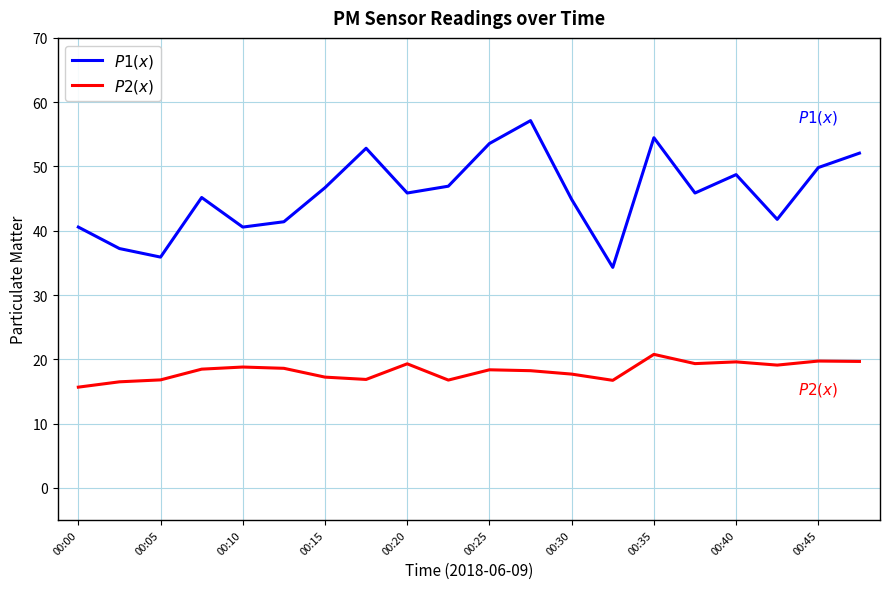

What is the smallest value displayed?

15.7